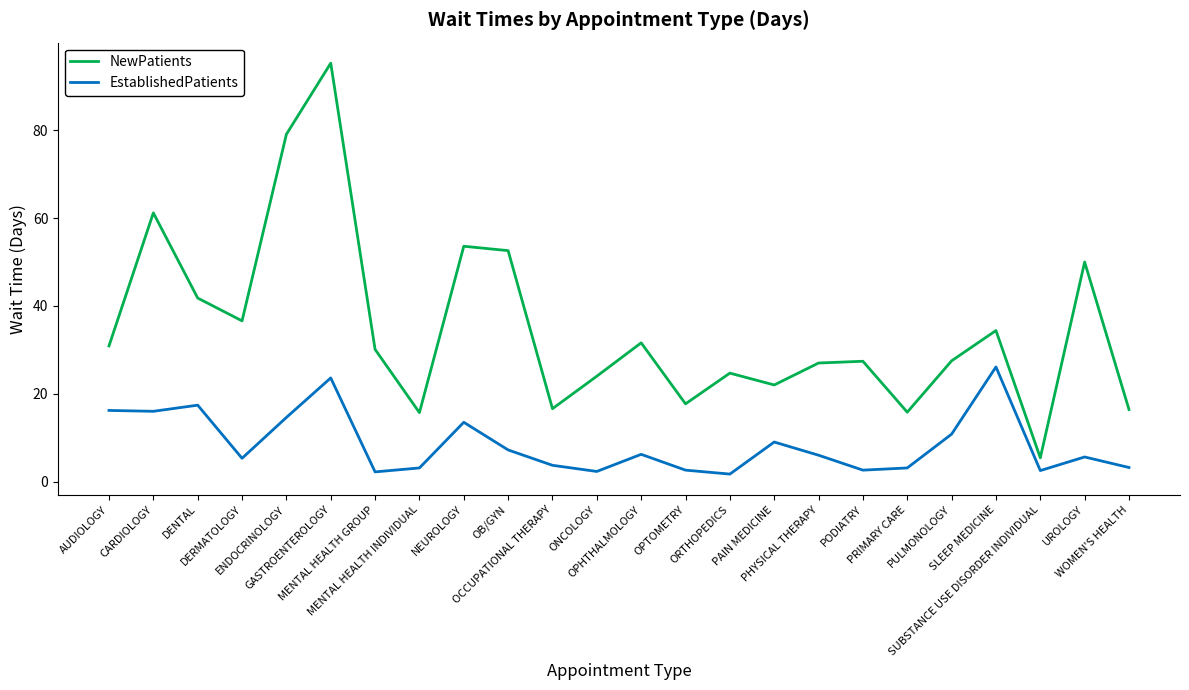

True or false: NewPatients has a value of 102.8 at CARDIOLOGY.

False